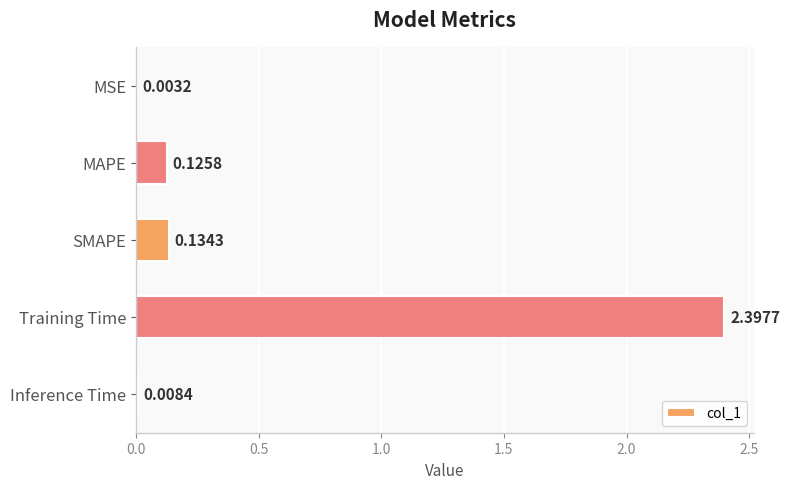

Are the bars grouped side by side (vs. stacked)?

No